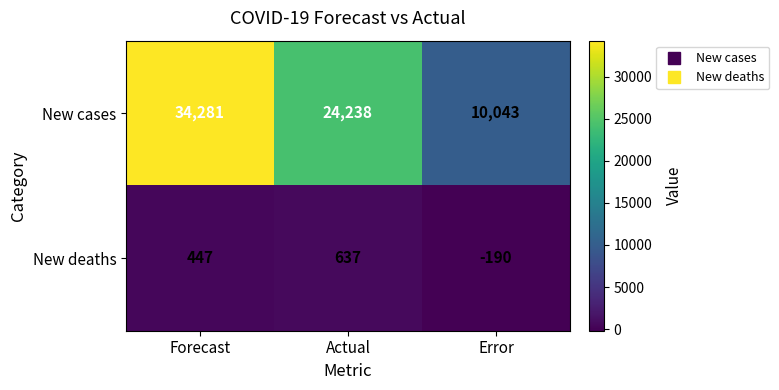

Which series has the largest total across all categories?

New cases